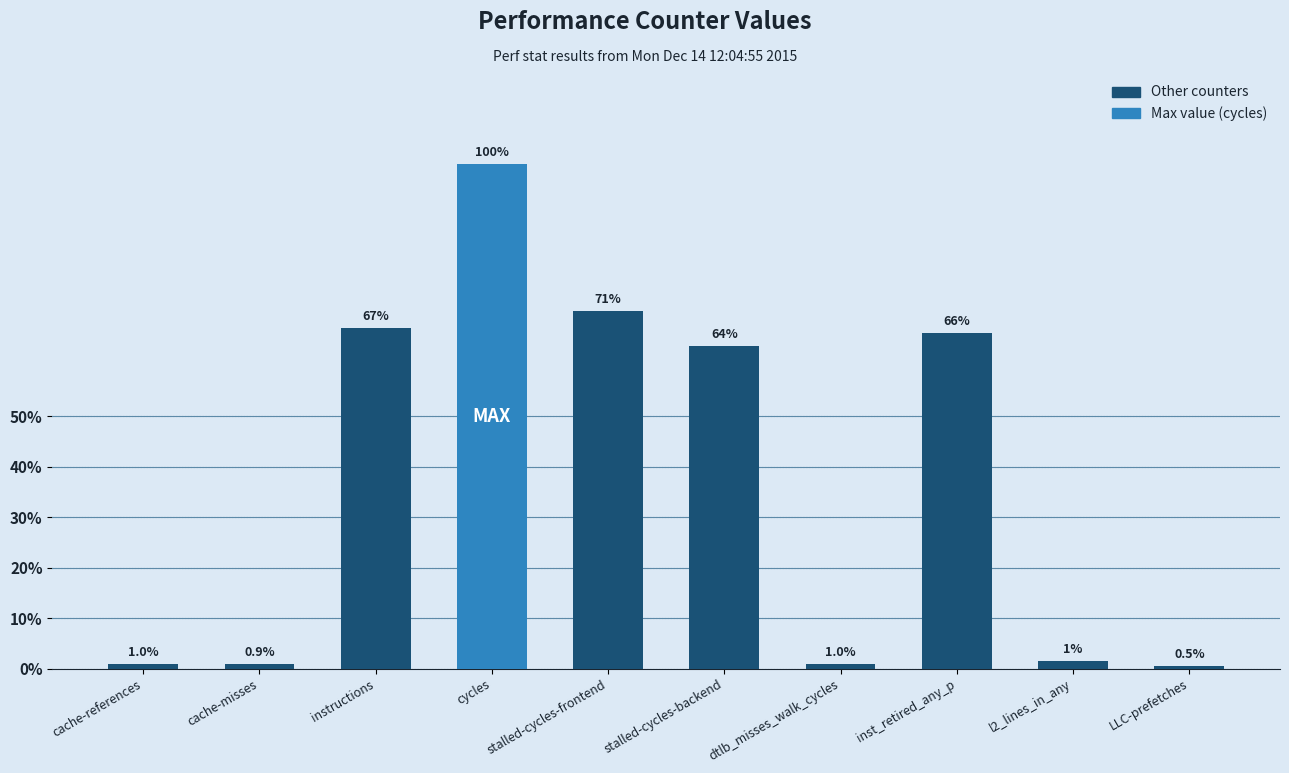

What is the value of the 8th bar from the left?

40211427377